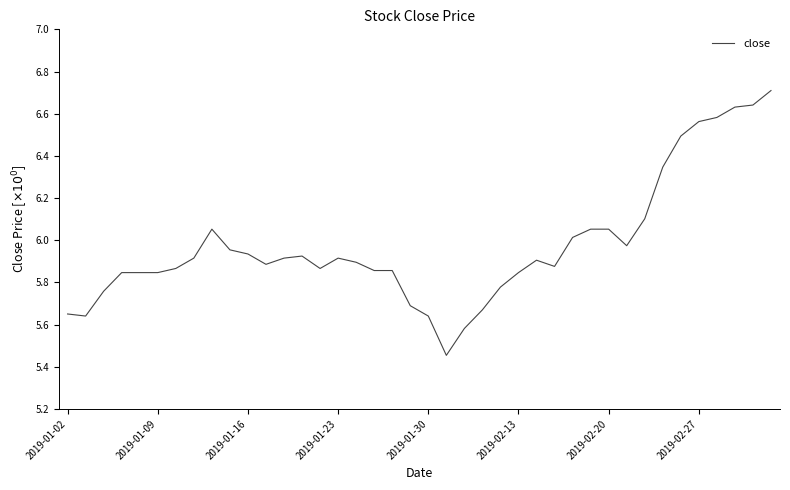

Does the chart have visible grid lines?

No